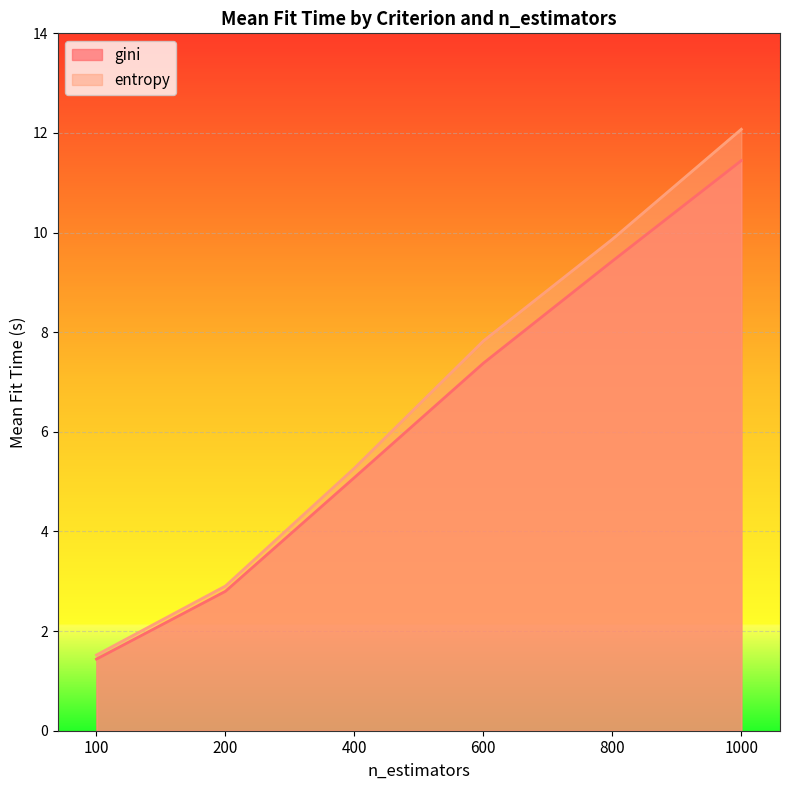

True or false: entropy has a value of 7.8 at 600.

True